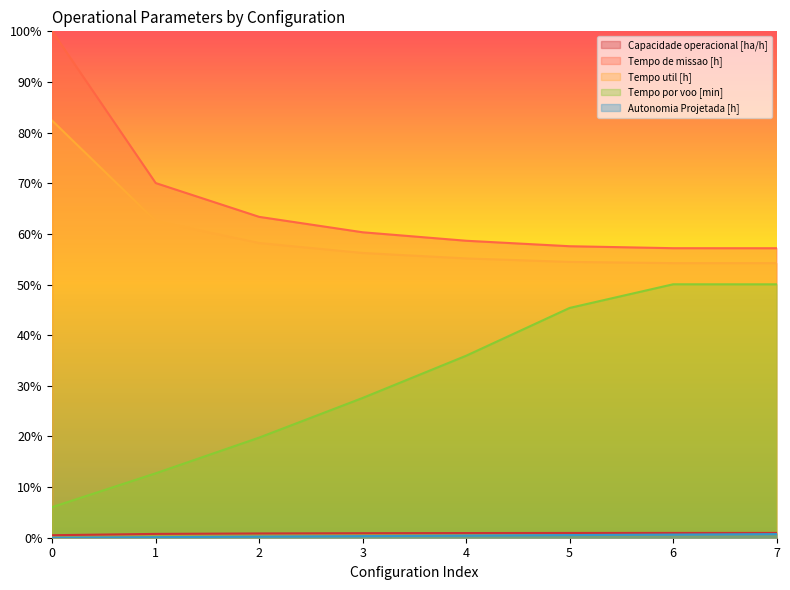

At which label is Tempo util [h] closest to 68?

1